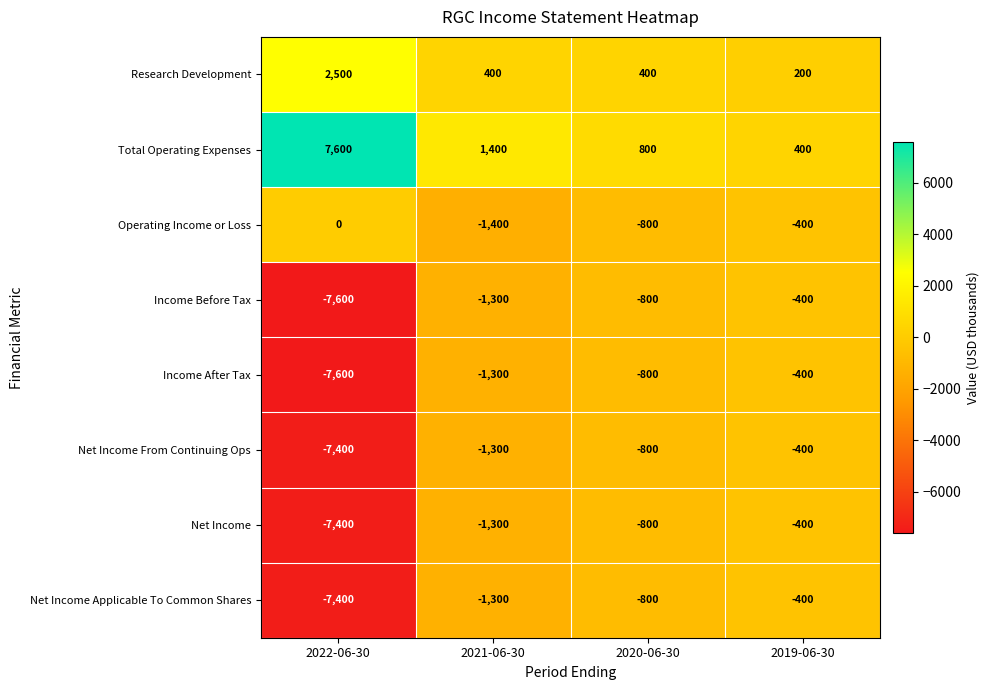

What is the minimum value shown in the chart?

-7600